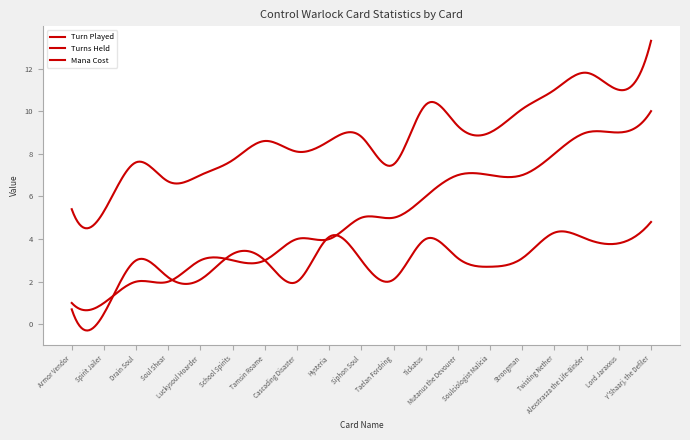

At which label does Turn Played first exceed 8?

Tamsin Roame